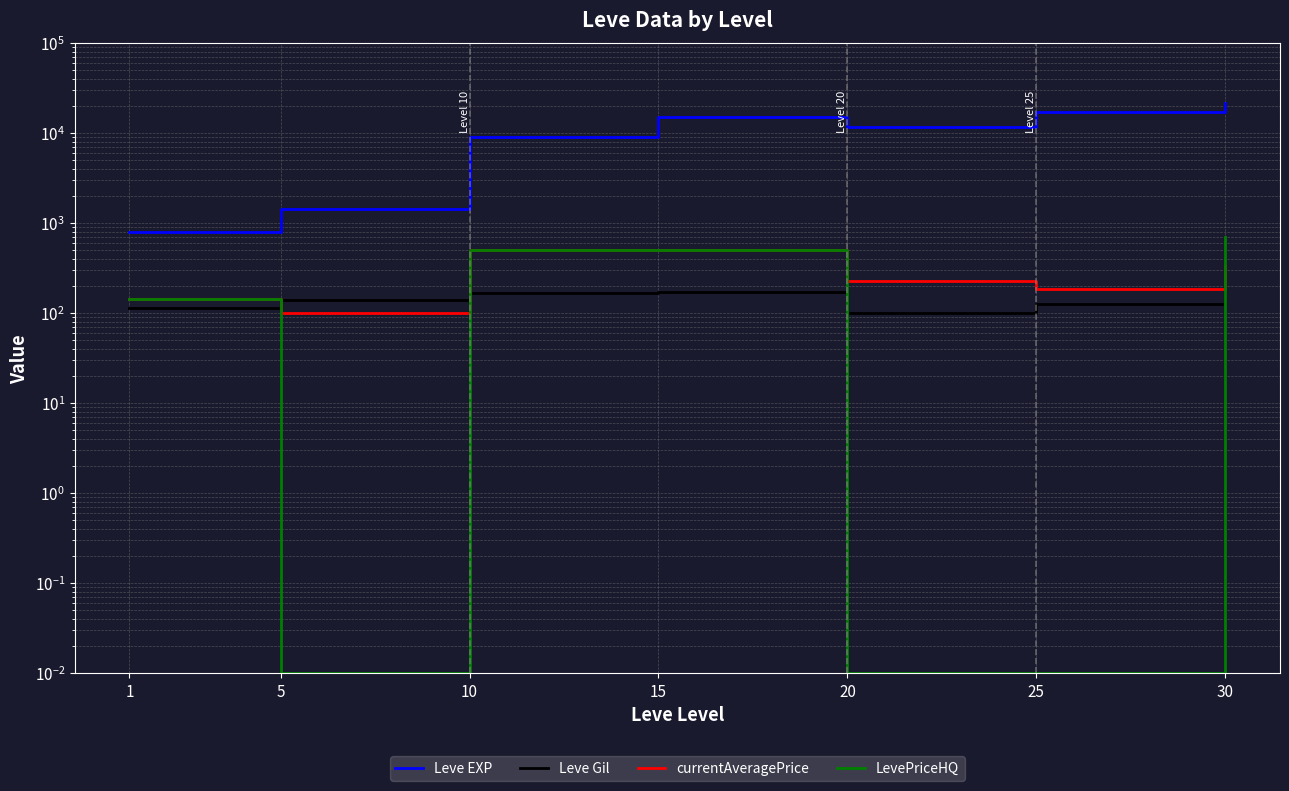

Reading left to right, transcribe all the data shown in this chart.

Leve EXP: 800.0	1420.0	8930.0	14920.0	11560.0	17310.0	21740.0
Leve Gil: 113.0	140.0	169.0	172.0	101.0	126.0	175.0
currentAveragePrice: 144.4	100.5	498.0	500.0	226.1	182.8	334.5
LevePriceHQ: 144.4	0.0	497.5	500.0	0.0	0.0	699.3